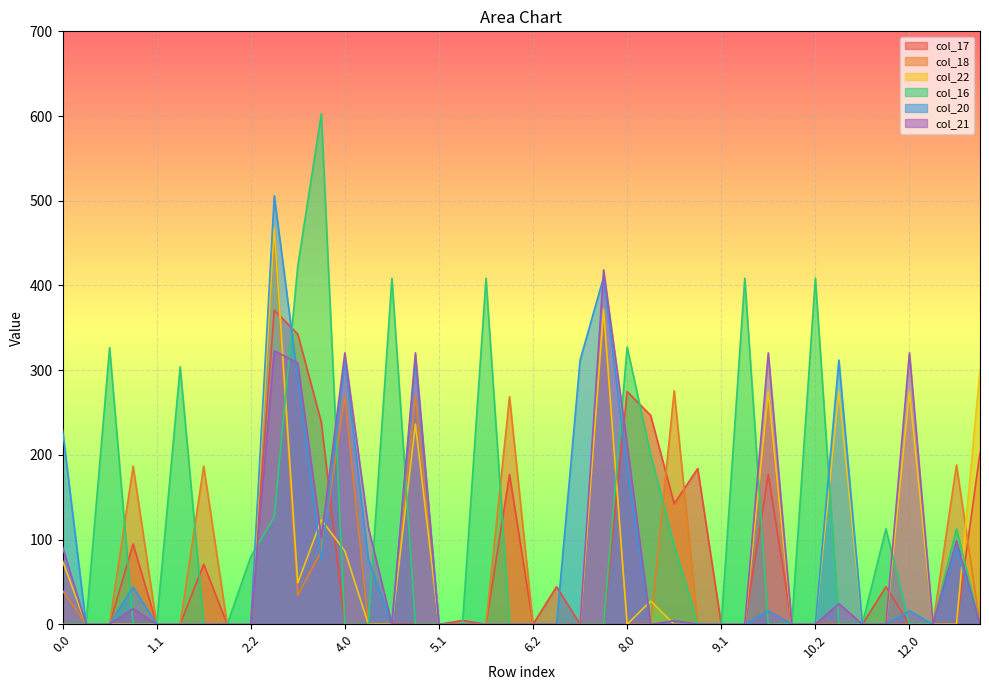

In col_21, how many points are lower than both neighbors (excluding endpoints)?

4